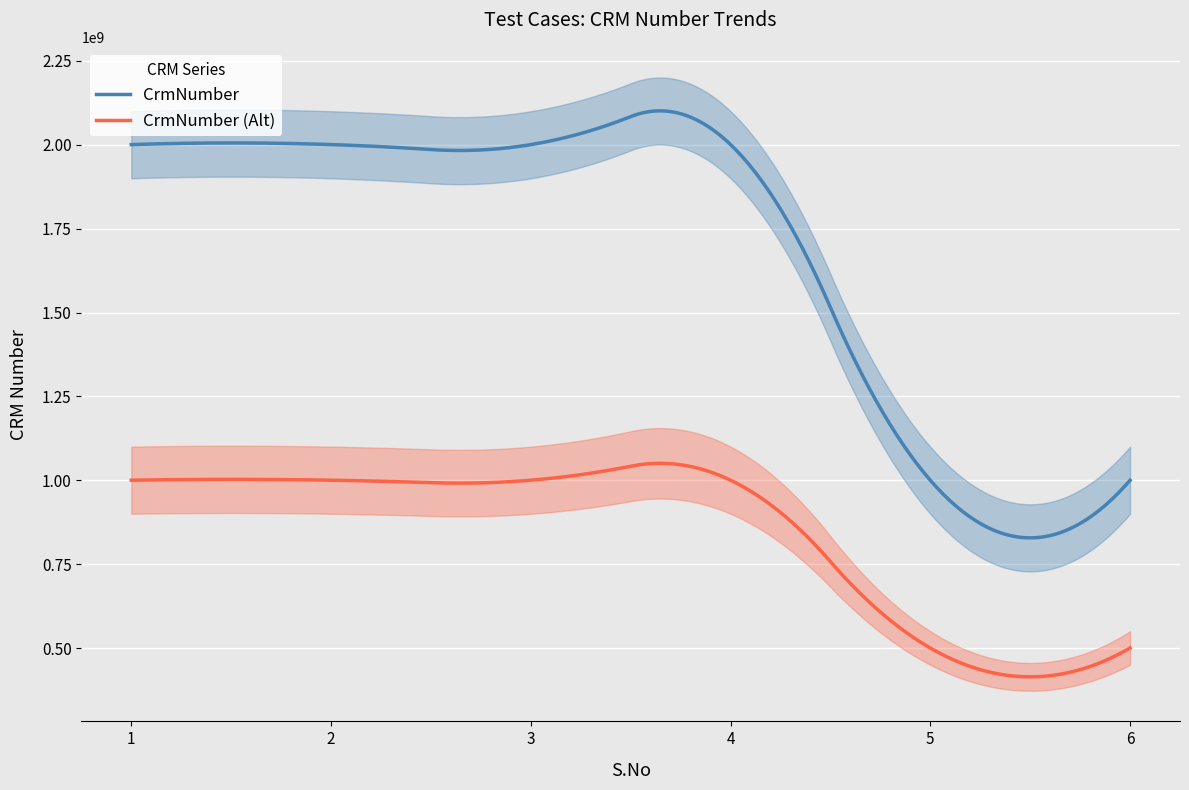

At which category does the chart reach its minimum across all series?

5